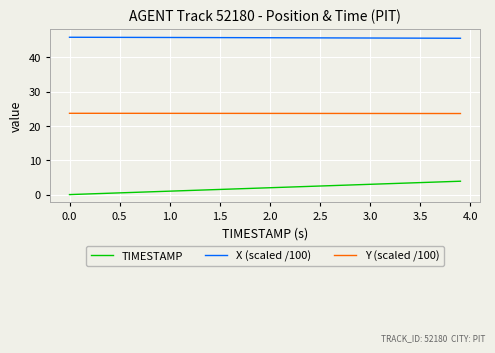

How many series are shown in this chart?

3